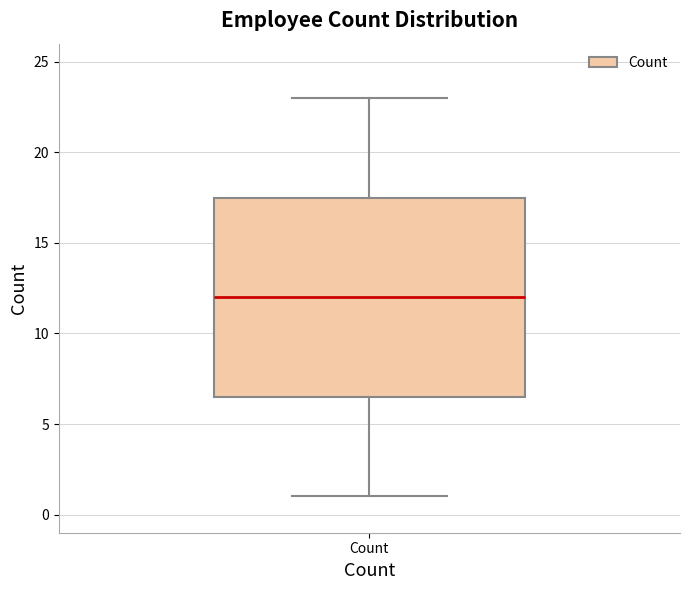

Where is the upper edge of the box for Count on the y-axis? The values are not printed on the chart, so give them approximately, as read against the axis.

17.5